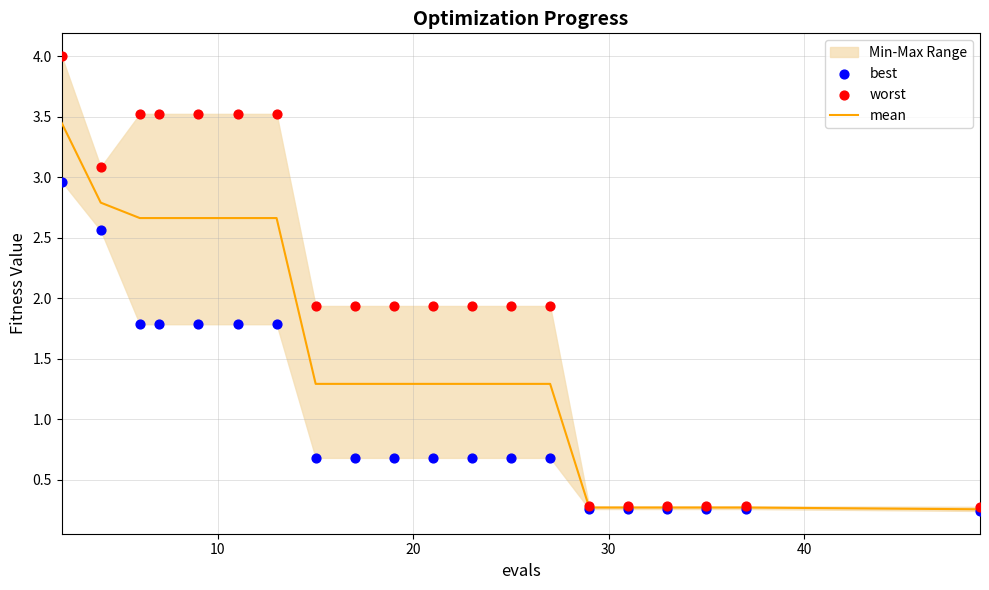

Which series reaches the maximum Y coordinate?

worst